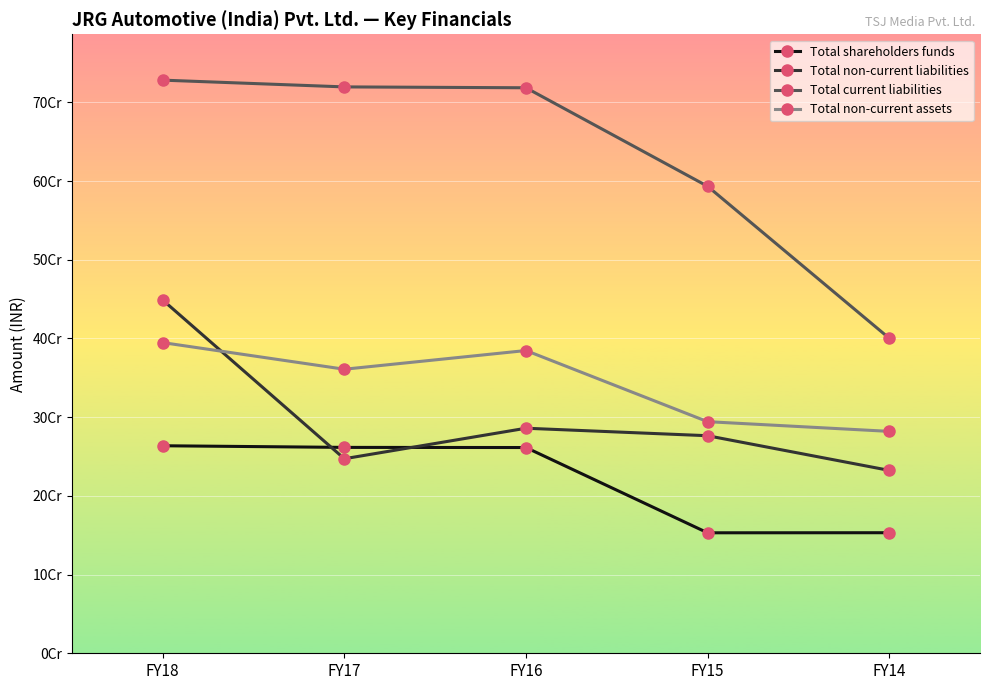

What is the total value across all series at FY16?

1650617792